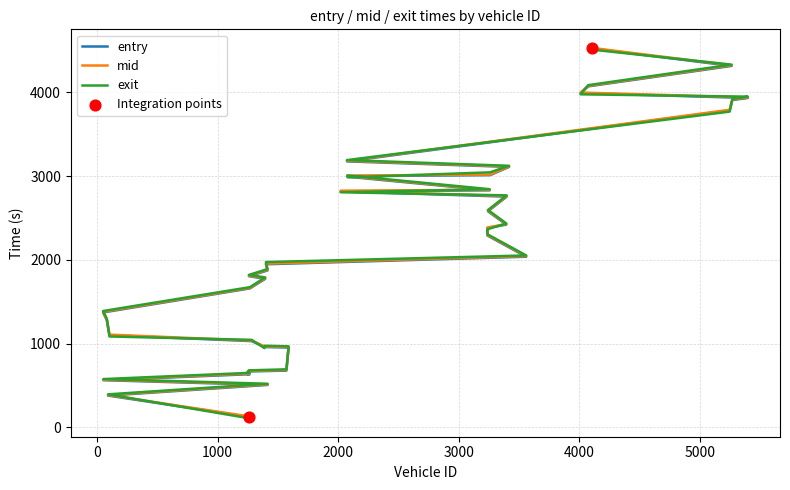

What are all the series names shown in the legend?

entry, mid, exit